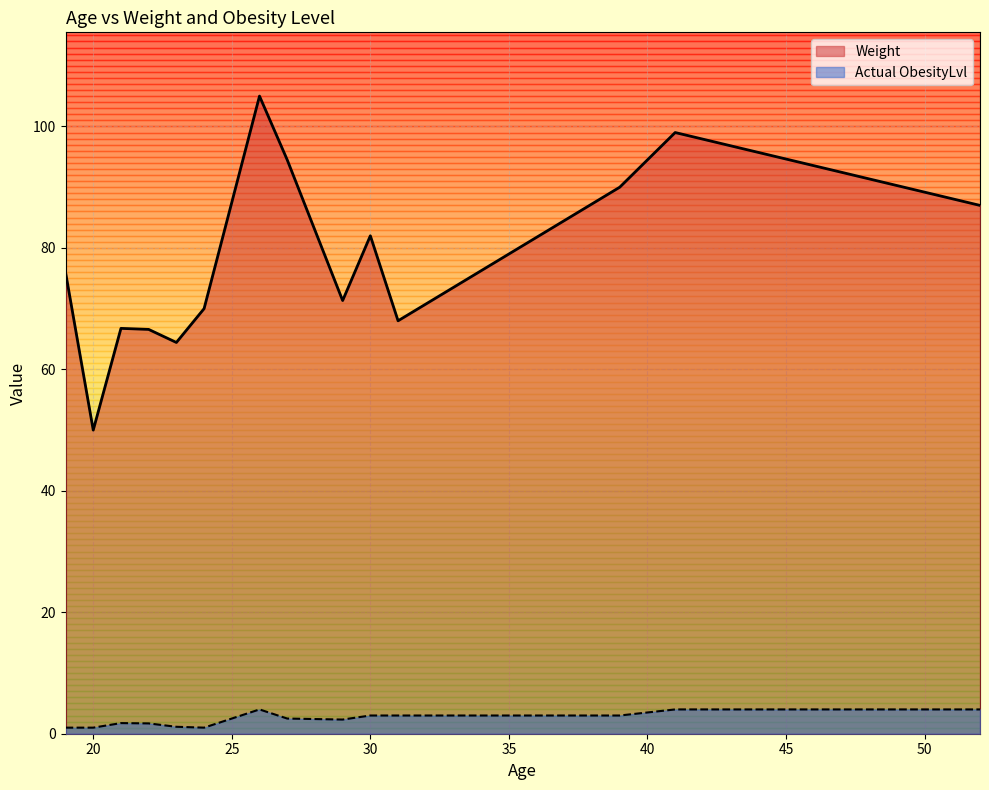

What are all the series names shown in the legend?

Weight, Actual ObesityLvl